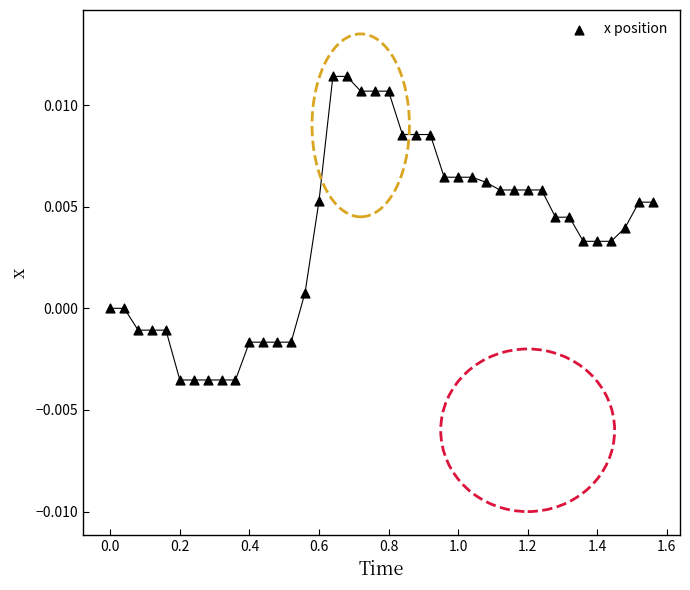

Count the number of points in this scatter plot.

40